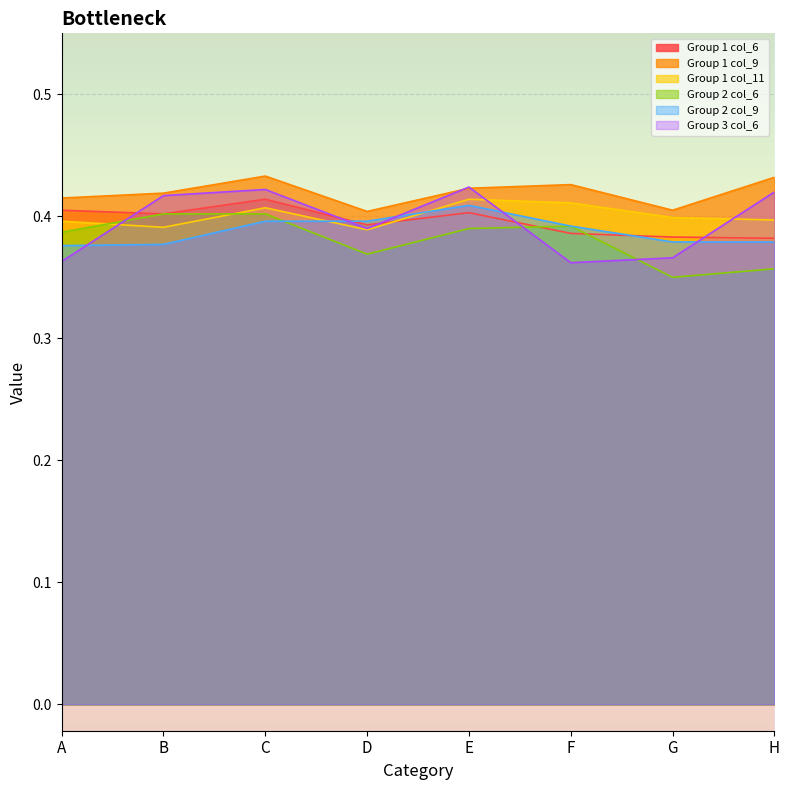

What is the average value of the Group 2 col_9 series?

0.4